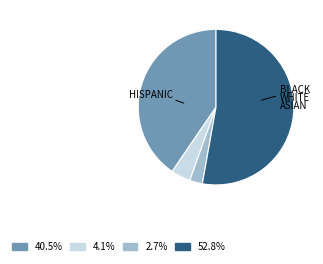

Does any single category account for the majority?

Yes